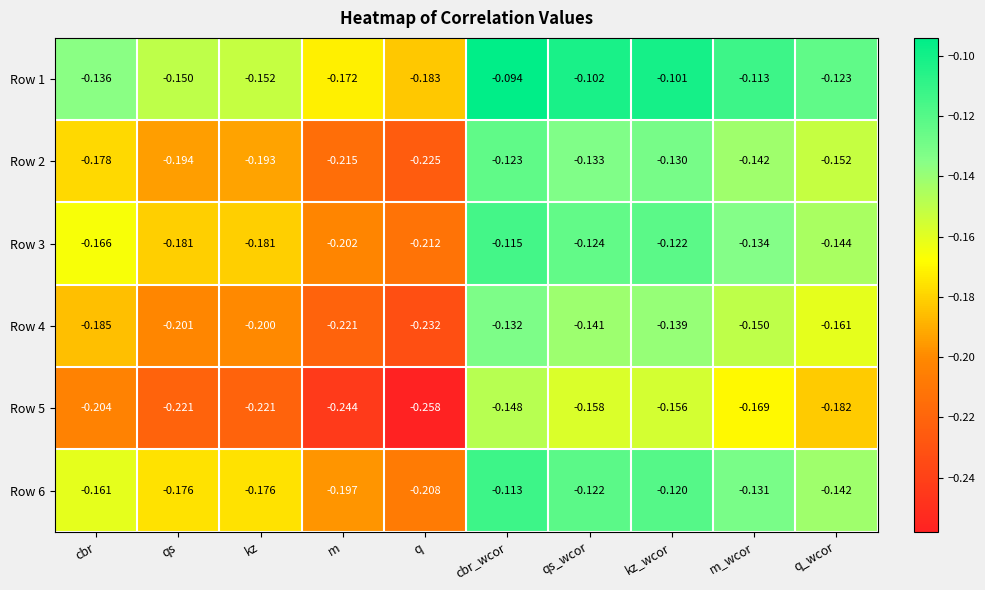

Which series has the largest range (max minus min)?

Row 5